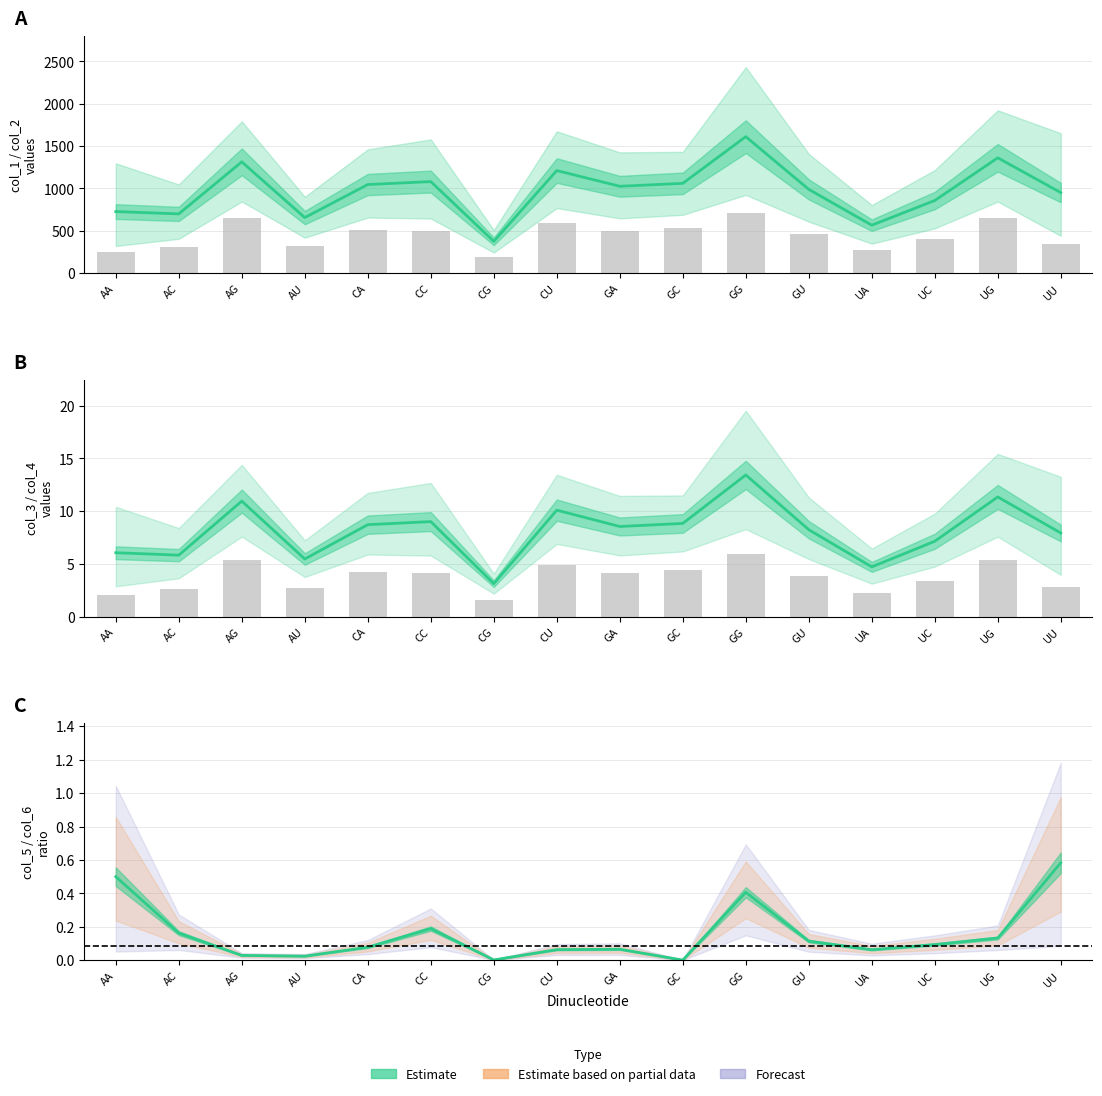

How many bars are there in total?

16